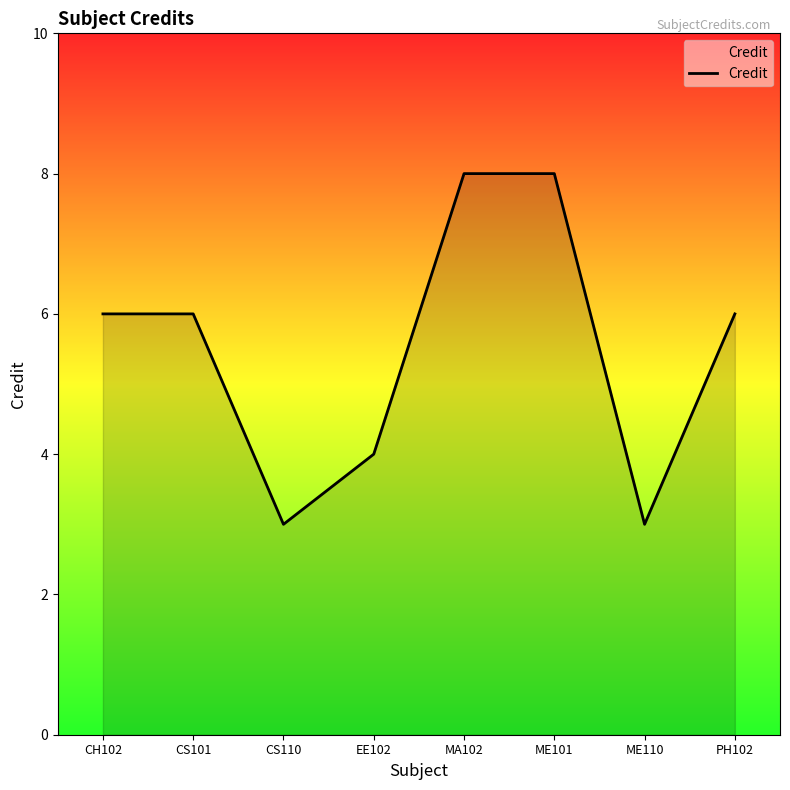

Reading right to left, list all the values displayed in this chart.

6	3	8	8	4	3	6	6